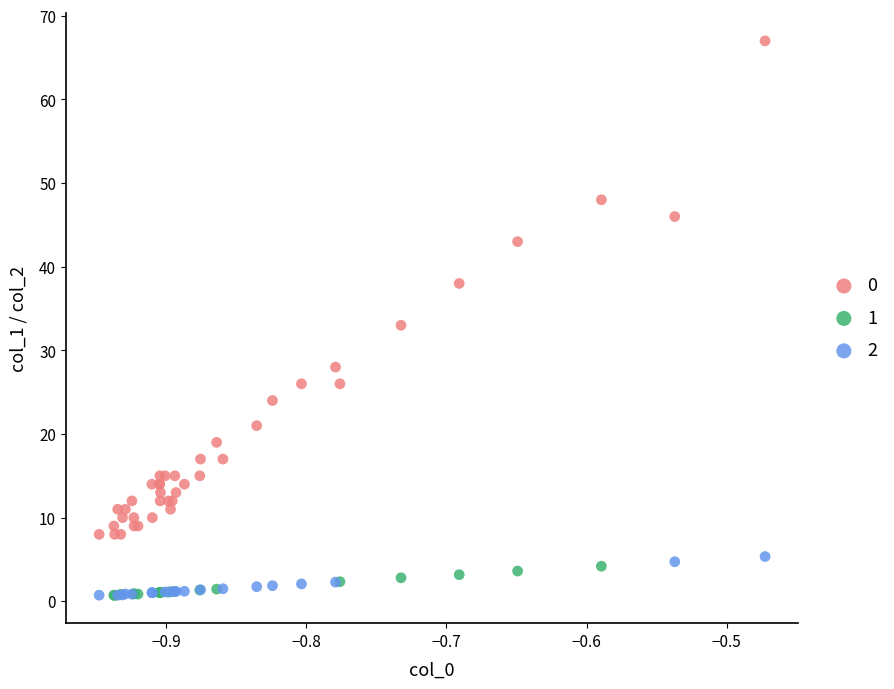

Which series has the largest Y range (max minus min)?

0